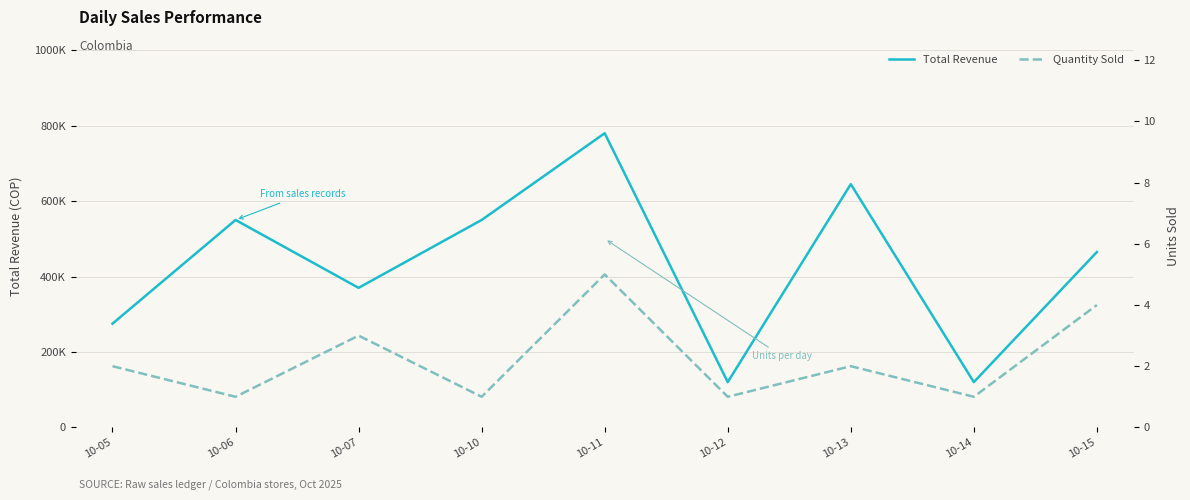

Which category has the lowest value in the Total Revenue series?

10-12